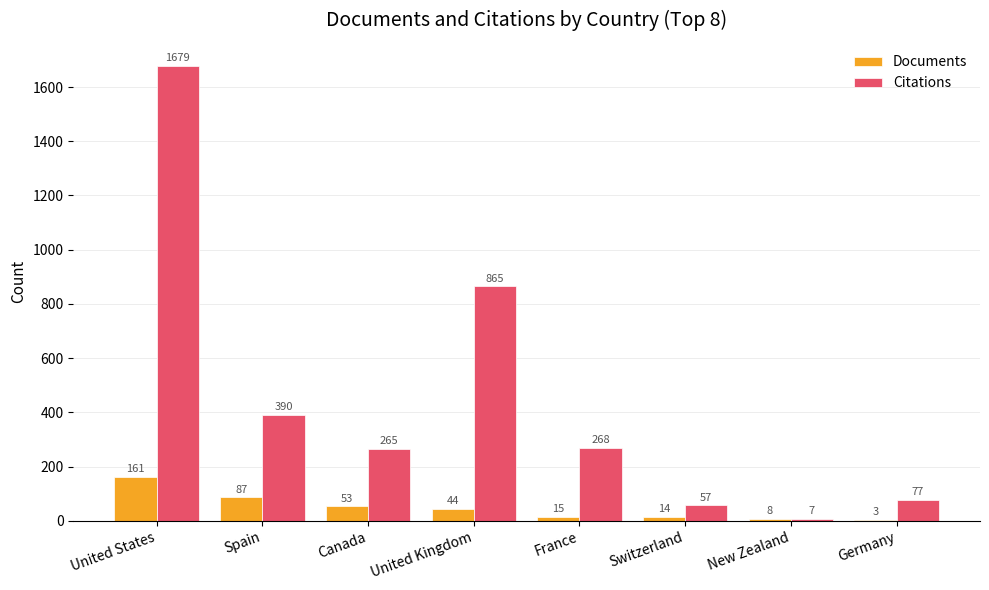

Which label corresponds to the largest value in the chart?

United States